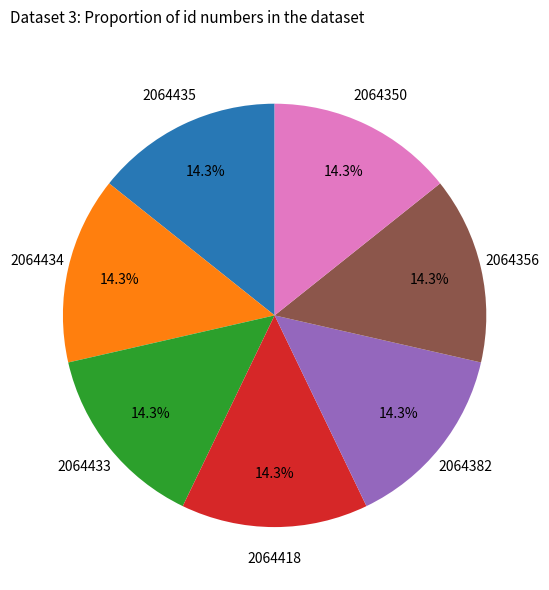

Is there a majority slice in this chart?

No